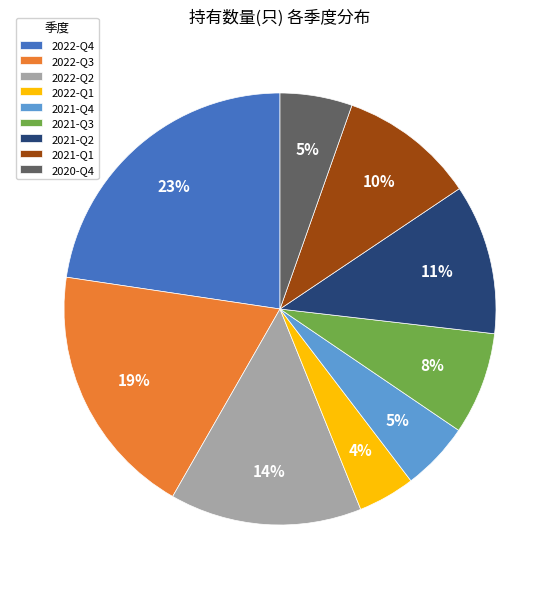

What percentage is the 2020-Q4 slice, to the nearest percent?

5%